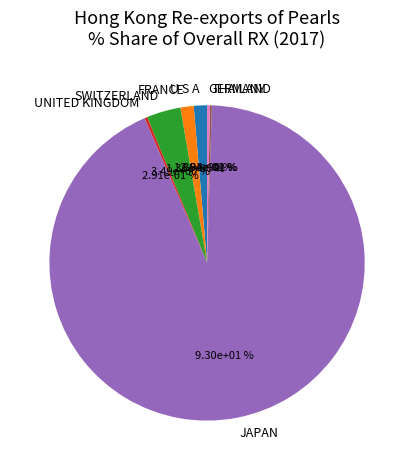

Does JAPAN account for over 50% of the chart?

Yes